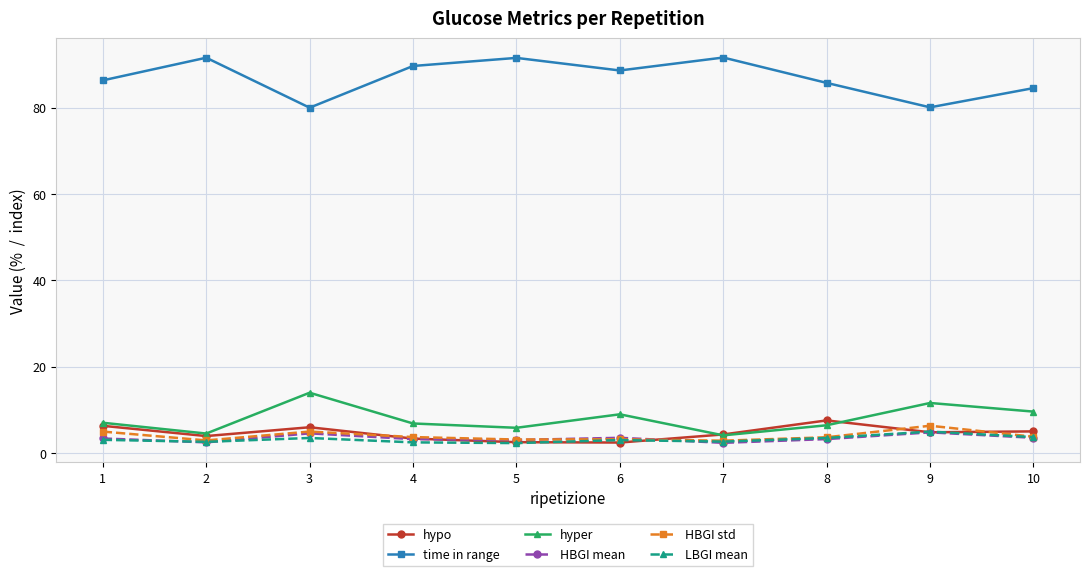

Where is the first local maximum for LBGI mean?

3